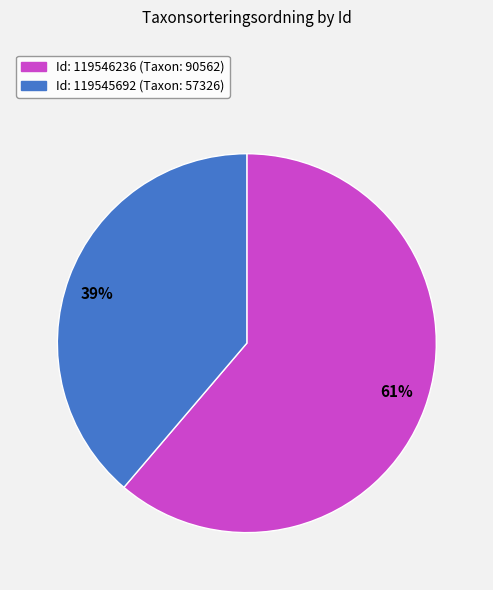

Between 39% and 61%, which is larger?

61%